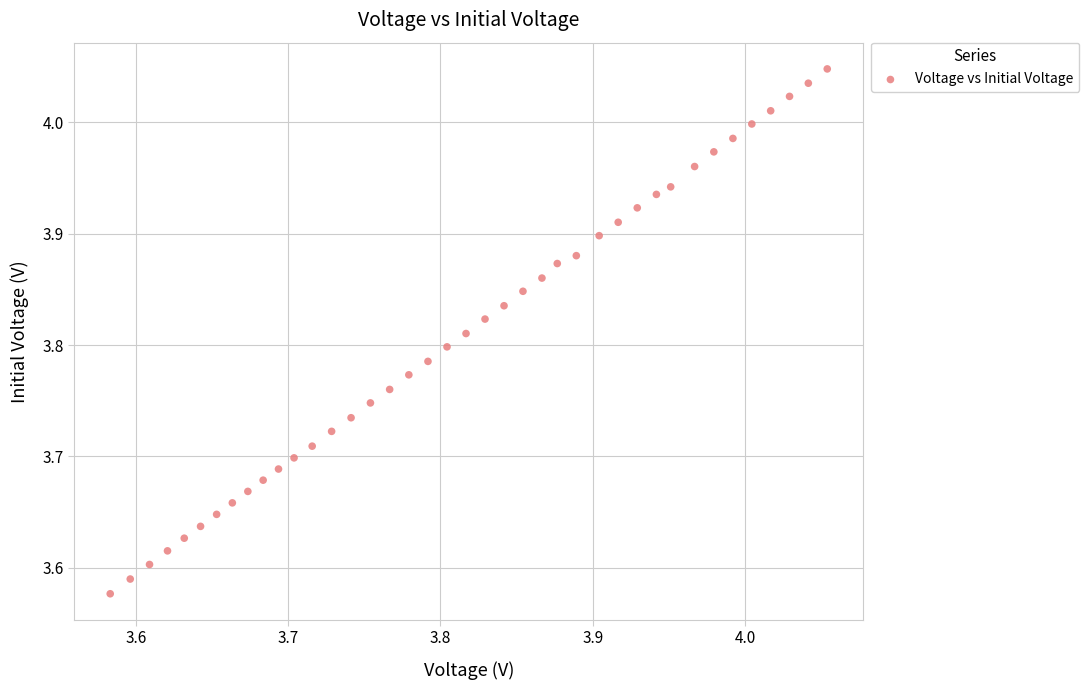

What is the range of X values (max minus min)?

0.5